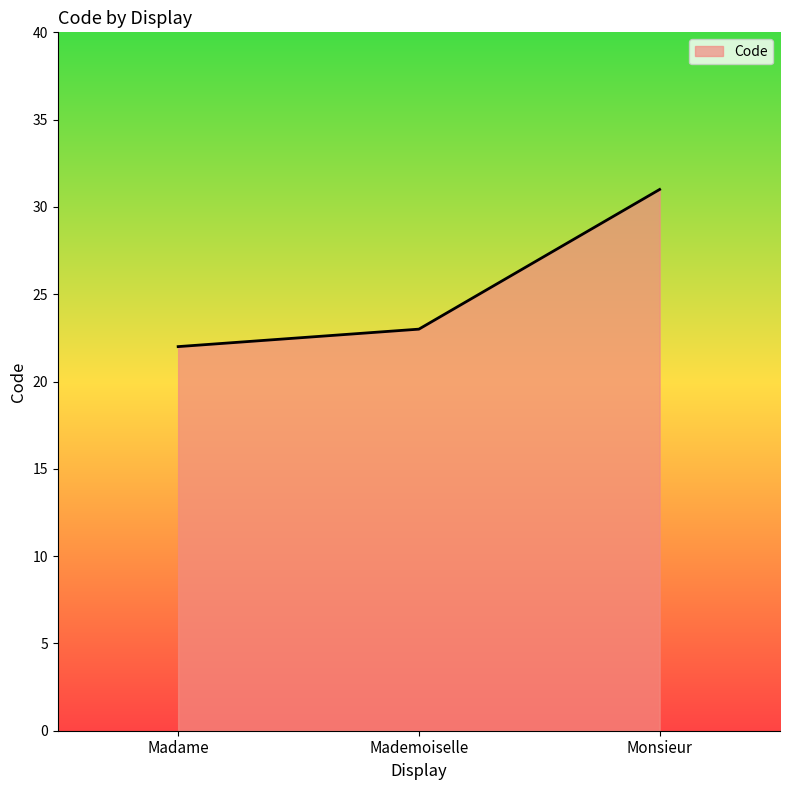

At which category does the chart reach its minimum across all series?

Madame